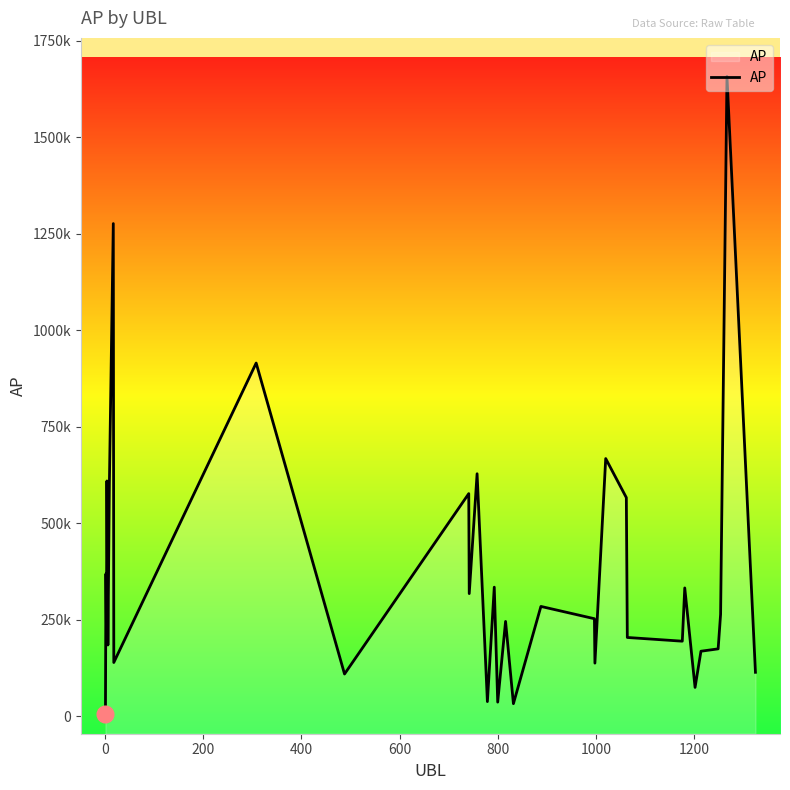

What is the difference between the second highest and second lowest values?

1243961